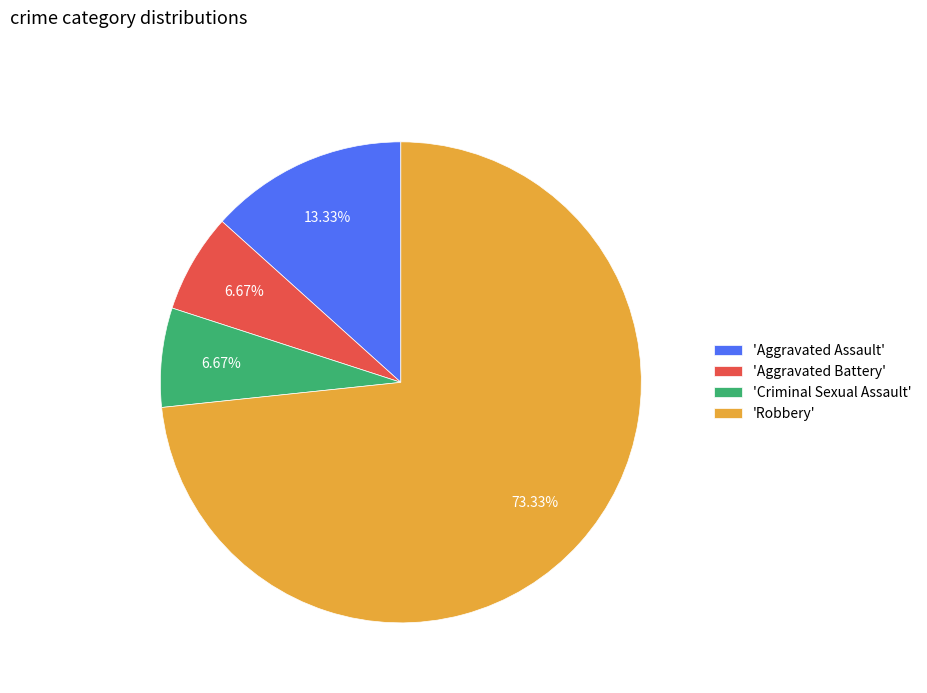

Is there a majority slice in this chart?

Yes